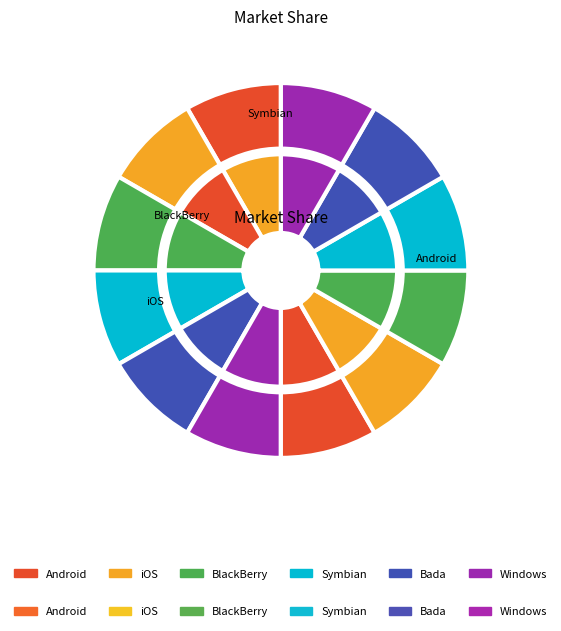

Does any single category account for the majority?

No